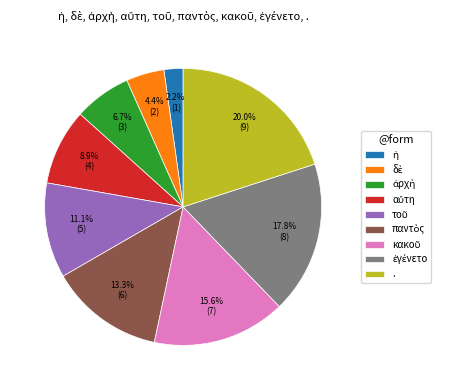

What percentage is NOT represented by .?

80.0%